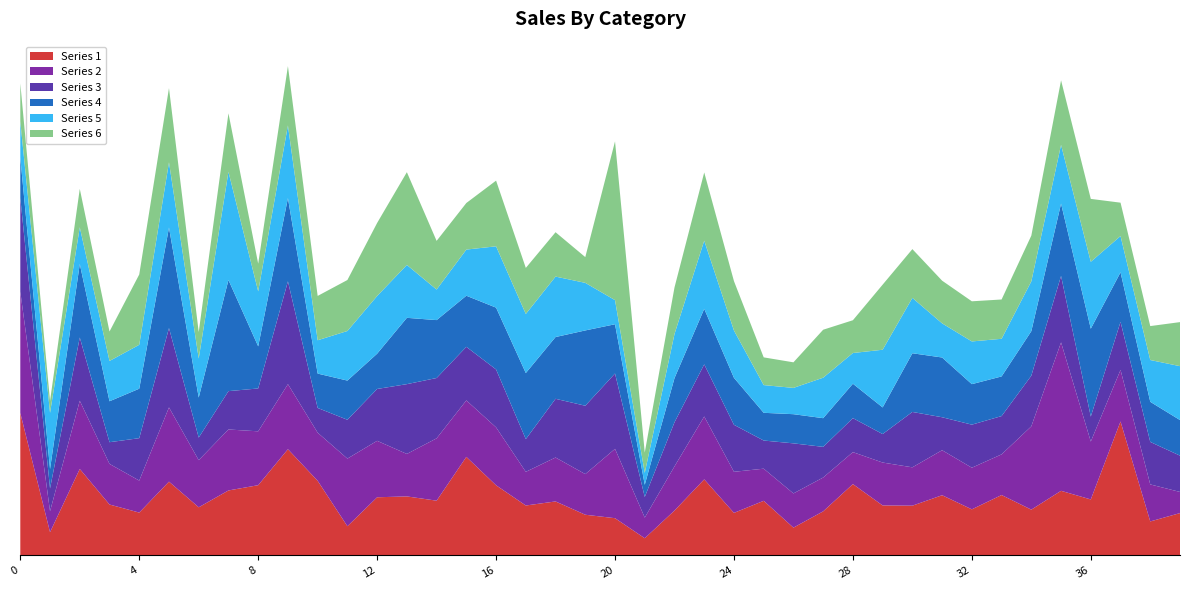

Reading left to right, list all the values displayed in this chart.

Series 1: 0=0.1	1=0.0	2=0.1	3=0.0	4=0.0	5=0.1	6=0.0	7=0.0	8=0.0	9=0.1	10=0.1	11=0.0	12=0.0	13=0.0	14=0.0	15=0.1	16=0.0	17=0.0	18=0.0	19=0.0	20=0.0	21=0.0	22=0.0	23=0.1	24=0.0	25=0.0	26=0.0	27=0.0	28=0.0	29=0.0	30=0.0	31=0.0	32=0.0	33=0.0	34=0.0	35=0.0	36=0.0	37=0.1	38=0.0	39=0.0
Series 2: 0=0.1	1=0.0	2=0.0	3=0.0	4=0.0	5=0.1	6=0.0	7=0.0	8=0.0	9=0.0	10=0.0	11=0.0	12=0.0	13=0.0	14=0.0	15=0.0	16=0.0	17=0.0	18=0.0	19=0.0	20=0.0	21=0.0	22=0.0	23=0.0	24=0.0	25=0.0	26=0.0	27=0.0	28=0.0	29=0.0	30=0.0	31=0.0	32=0.0	33=0.0	34=0.1	35=0.1	36=0.0	37=0.0	38=0.0	39=0.0
Series 3: 0=0.1	1=0.0	2=0.0	3=0.0	4=0.0	5=0.1	6=0.0	7=0.0	8=0.0	9=0.1	10=0.0	11=0.0	12=0.0	13=0.0	14=0.0	15=0.0	16=0.0	17=0.0	18=0.0	19=0.0	20=0.1	21=0.0	22=0.0	23=0.0	24=0.0	25=0.0	26=0.0	27=0.0	28=0.0	29=0.0	30=0.0	31=0.0	32=0.0	33=0.0	34=0.0	35=0.0	36=0.0	37=0.0	38=0.0	39=0.0
Series 4: 0=0.0	1=0.0	2=0.1	3=0.0	4=0.0	5=0.1	6=0.0	7=0.1	8=0.0	9=0.1	10=0.0	11=0.0	12=0.0	13=0.0	14=0.0	15=0.0	16=0.0	17=0.0	18=0.0	19=0.1	20=0.0	21=0.0	22=0.0	23=0.0	24=0.0	25=0.0	26=0.0	27=0.0	28=0.0	29=0.0	30=0.0	31=0.0	32=0.0	33=0.0	34=0.0	35=0.1	36=0.1	37=0.0	38=0.0	39=0.0
Series 5: 0=0.0	1=0.0	2=0.0	3=0.0	4=0.0	5=0.0	6=0.0	7=0.1	8=0.0	9=0.1	10=0.0	11=0.0	12=0.0	13=0.0	14=0.0	15=0.0	16=0.0	17=0.0	18=0.0	19=0.0	20=0.0	21=0.0	22=0.0	23=0.0	24=0.0	25=0.0	26=0.0	27=0.0	28=0.0	29=0.0	30=0.0	31=0.0	32=0.0	33=0.0	34=0.0	35=0.0	36=0.0	37=0.0	38=0.0	39=0.0
Series 6: 0=0.0	1=0.0	2=0.0	3=0.0	4=0.0	5=0.1	6=0.0	7=0.0	8=0.0	9=0.0	10=0.0	11=0.0	12=0.1	13=0.1	14=0.0	15=0.0	16=0.0	17=0.0	18=0.0	19=0.0	20=0.1	21=0.0	22=0.0	23=0.0	24=0.0	25=0.0	26=0.0	27=0.0	28=0.0	29=0.0	30=0.0	31=0.0	32=0.0	33=0.0	34=0.0	35=0.0	36=0.0	37=0.0	38=0.0	39=0.0